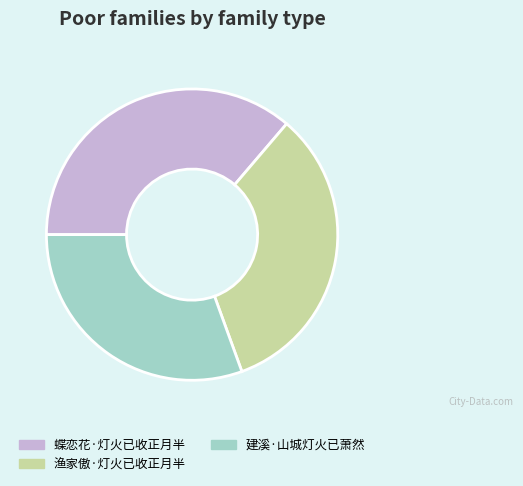

The 建溪·山城灯火已萧然 slice represents 42% of the pie. True or false?

False